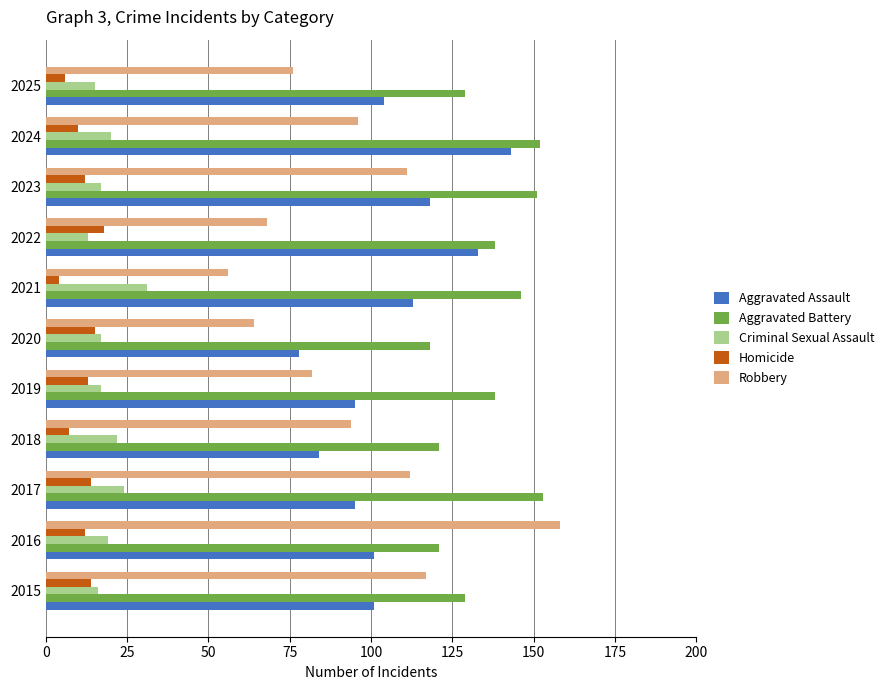

At how many categories does at least one series exceed 48?

11